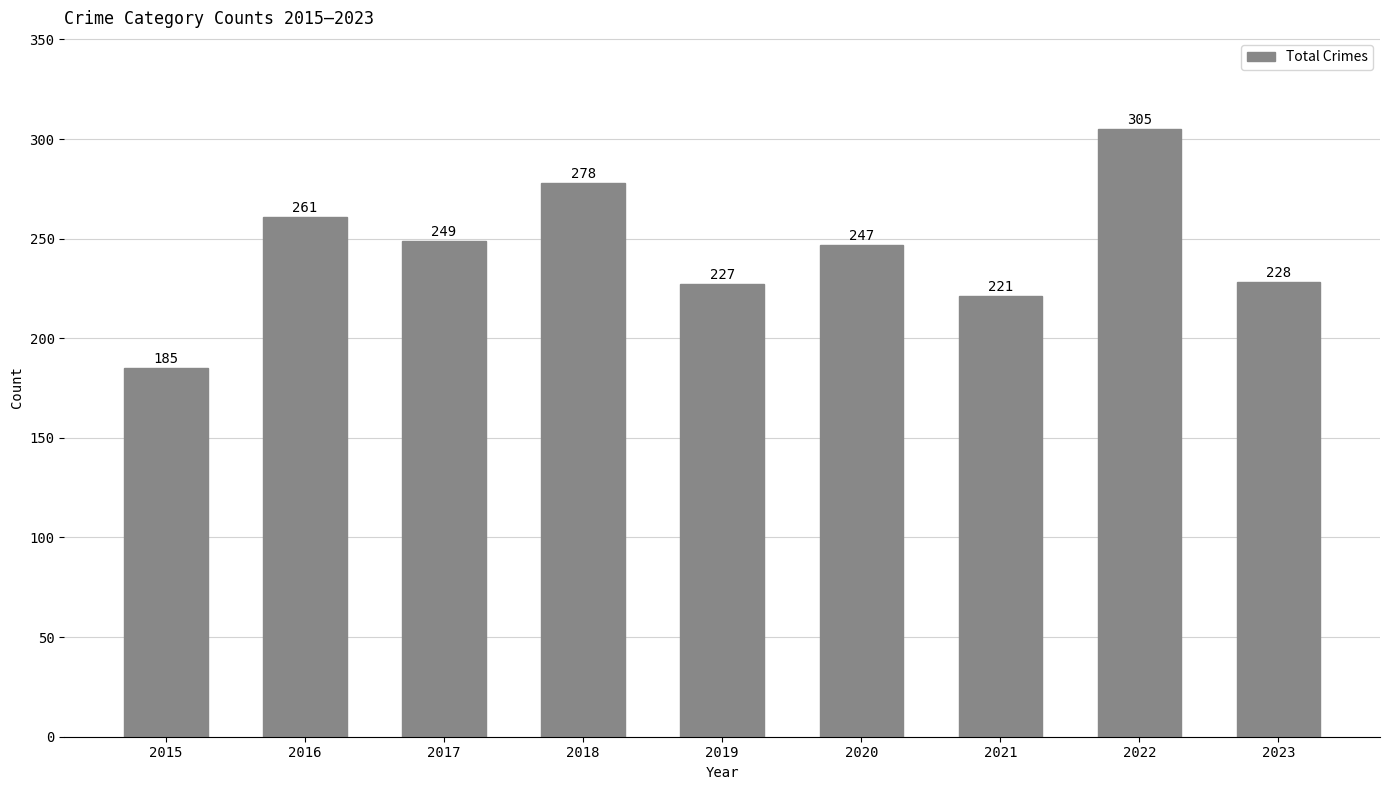

What is the average value?

245